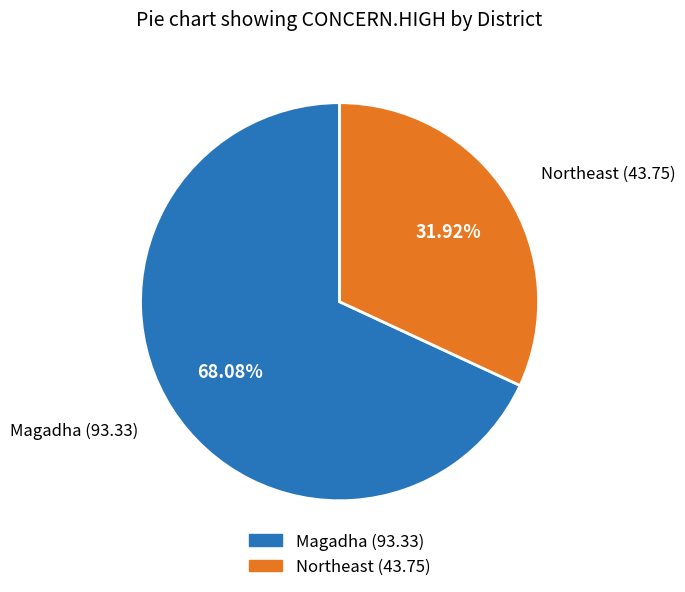

Rank the categories by value from highest to lowest.

Magadha, Northeast